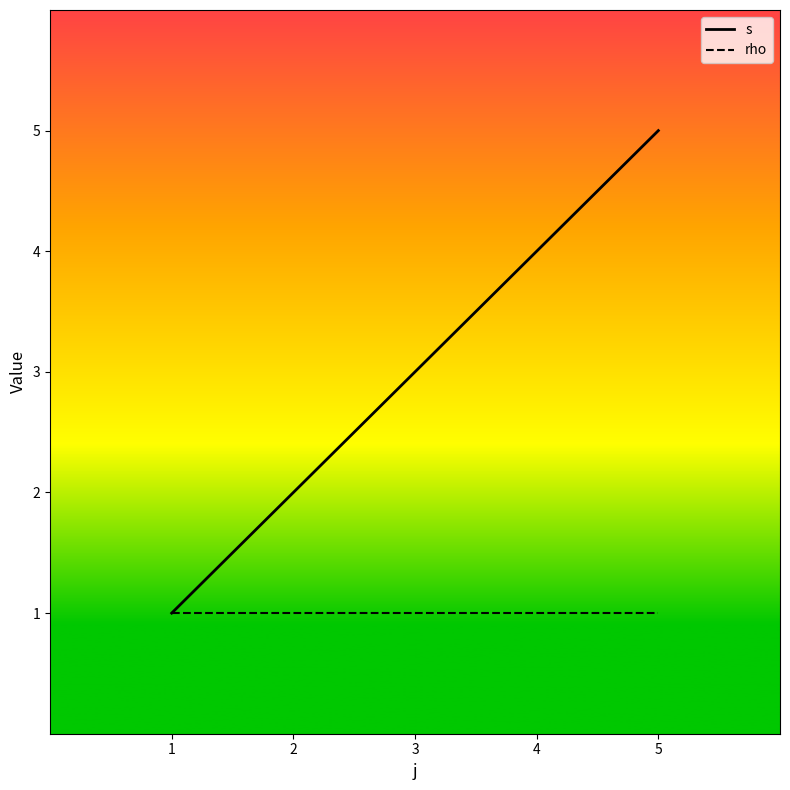

Reading left to right, list all the values displayed in this chart.

s: 1	2	4	5
rho: 1	1	1	1